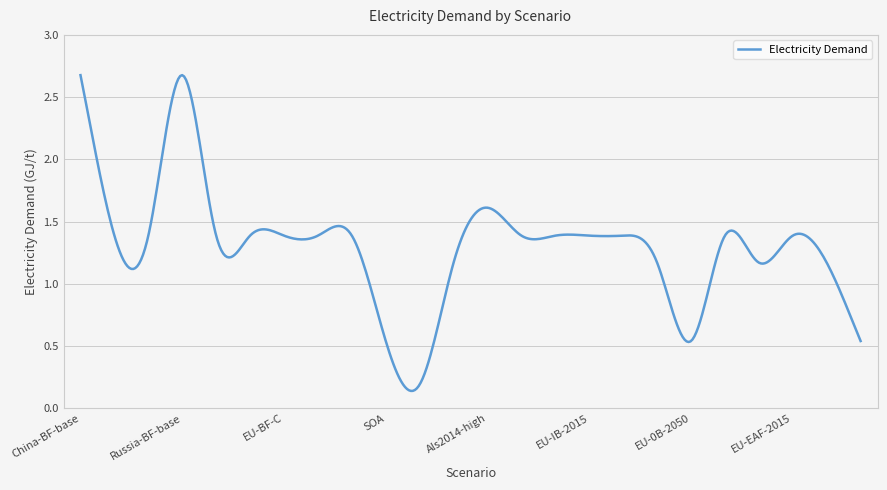

What is the difference between the maximum and minimum values?

2.5